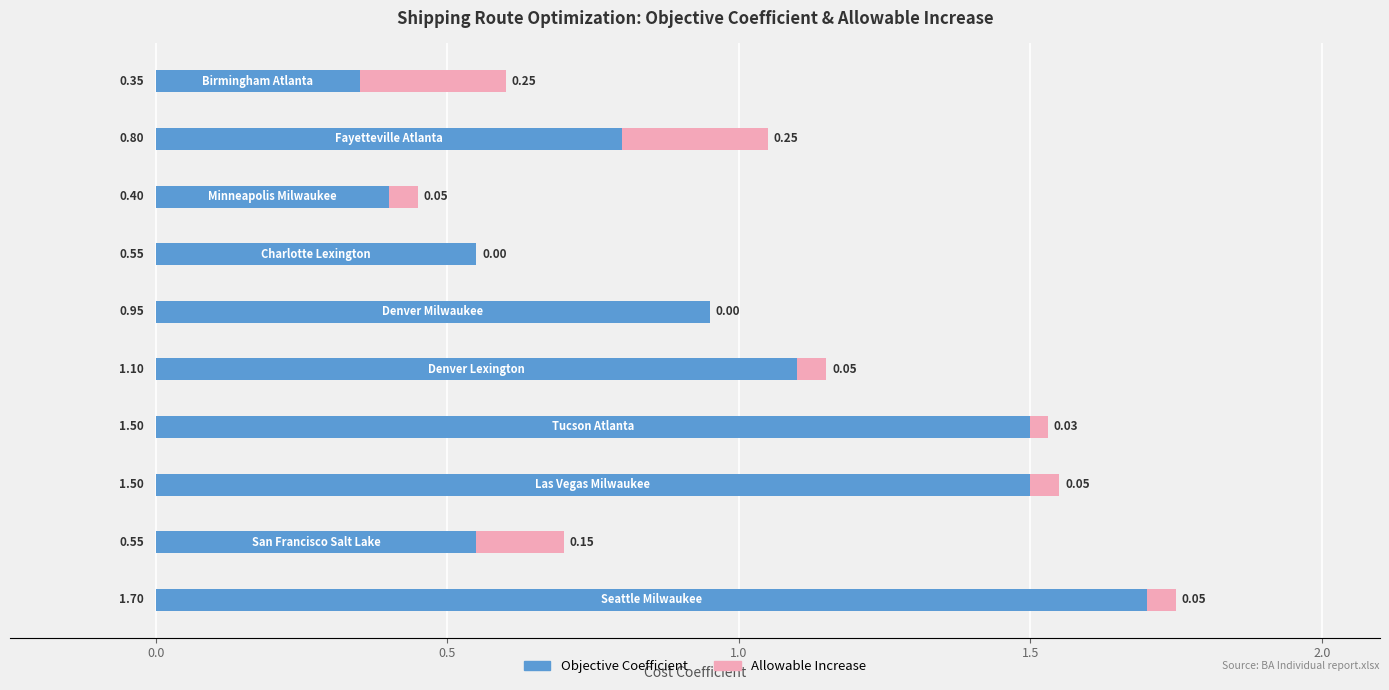

What are all the series names shown in the legend?

Objective Coefficient, Allowable Increase